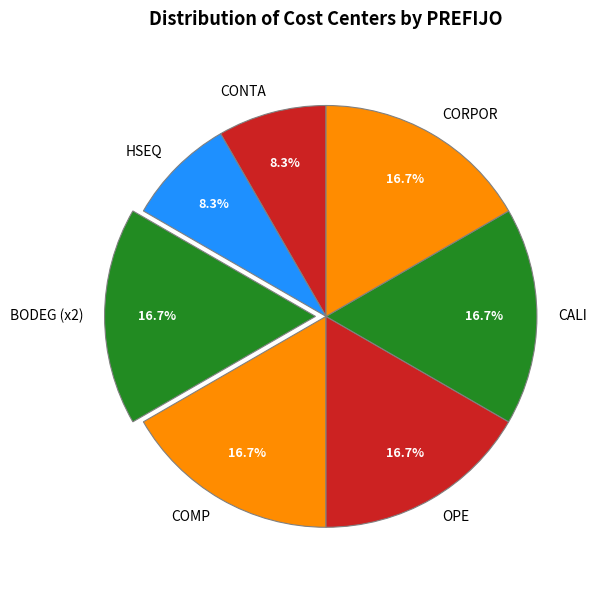

How much of the chart is everything except CALI?

83.3%